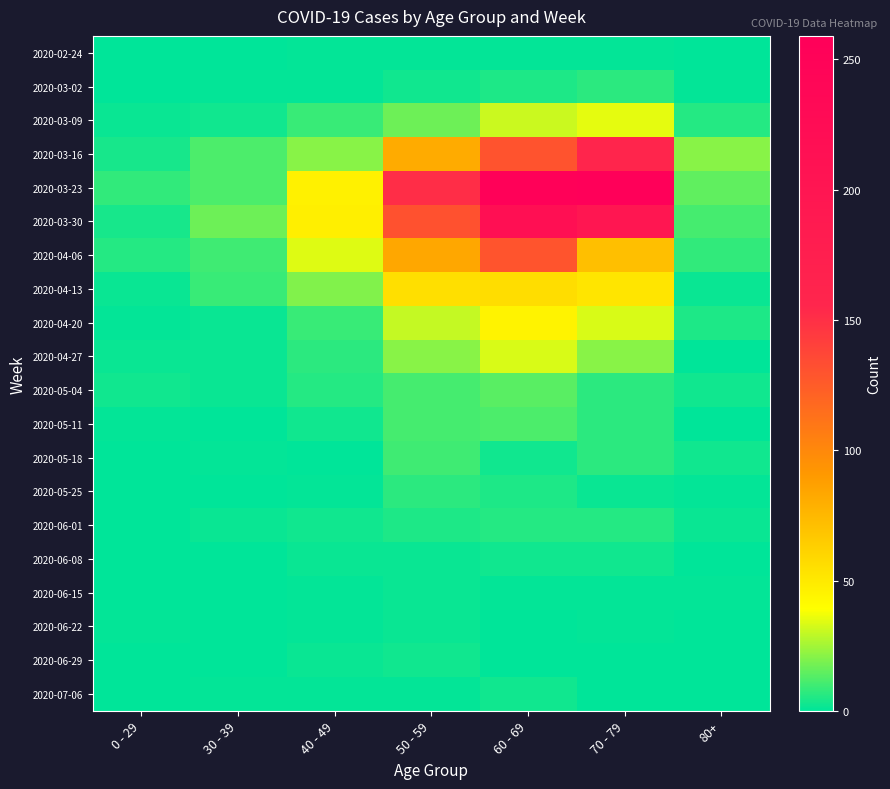

Reading right to left, extract all data points from this chart.

2020-02-24: 80+=0	70 - 79=1	60 - 69=1	50 - 59=1	40 - 49=1	30 - 39=0	0 - 29=0
2020-03-02: 80+=1	70 - 79=7	60 - 69=5	50 - 59=3	40 - 49=1	30 - 39=1	0 - 29=0
2020-03-09: 80+=6	70 - 79=35	60 - 69=31	50 - 59=17	40 - 49=9	30 - 39=3	0 - 29=2
2020-03-16: 80+=21	70 - 79=158	60 - 69=130	50 - 59=81	40 - 49=21	30 - 39=12	0 - 29=4
2020-03-23: 80+=15	70 - 79=259	60 - 69=255	50 - 59=151	40 - 49=46	30 - 39=12	0 - 29=8
2020-03-30: 80+=11	70 - 79=199	60 - 69=216	50 - 59=131	40 - 49=47	30 - 39=17	0 - 29=4
2020-04-06: 80+=8	70 - 79=71	60 - 69=129	50 - 59=83	40 - 49=34	30 - 39=10	0 - 29=6
2020-04-13: 80+=2	70 - 79=52	60 - 69=56	50 - 59=55	40 - 49=20	30 - 39=9	0 - 29=2
2020-04-20: 80+=5	70 - 79=33	60 - 69=45	50 - 59=30	40 - 49=9	30 - 39=2	0 - 29=1
2020-04-27: 80+=0	70 - 79=21	60 - 69=33	50 - 59=21	40 - 49=7	30 - 39=2	0 - 29=2
2020-05-04: 80+=3	70 - 79=7	60 - 69=14	50 - 59=11	40 - 49=6	30 - 39=2	0 - 29=3
2020-05-11: 80+=0	70 - 79=7	60 - 69=12	50 - 59=11	40 - 49=3	30 - 39=0	0 - 29=1
2020-05-18: 80+=3	70 - 79=7	60 - 69=3	50 - 59=10	40 - 49=0	30 - 39=1	0 - 29=0
2020-05-25: 80+=1	70 - 79=2	60 - 69=5	50 - 59=7	40 - 49=1	30 - 39=0	0 - 29=0
2020-06-01: 80+=2	70 - 79=6	60 - 69=6	50 - 59=5	40 - 49=3	30 - 39=2	0 - 29=0
2020-06-08: 80+=0	70 - 79=3	60 - 69=3	50 - 59=2	40 - 49=2	30 - 39=0	0 - 29=0
2020-06-15: 80+=1	70 - 79=1	60 - 69=1	50 - 59=2	40 - 49=1	30 - 39=0	0 - 29=0
2020-06-22: 80+=0	70 - 79=1	60 - 69=0	50 - 59=2	40 - 49=1	30 - 39=0	0 - 29=1
2020-06-29: 80+=0	70 - 79=0	60 - 69=0	50 - 59=3	40 - 49=2	30 - 39=0	0 - 29=0
2020-07-06: 80+=0	70 - 79=0	60 - 69=3	50 - 59=1	40 - 49=1	30 - 39=1	0 - 29=0